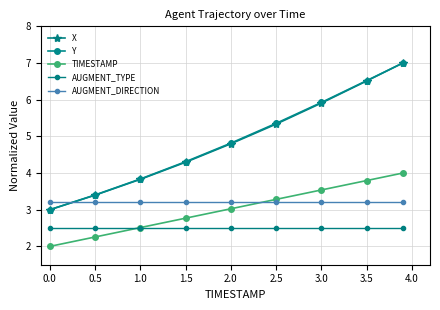

Reading right to left, list all the values displayed in this chart.

X: 7.0	6.5	5.9	5.3	4.8	4.3	3.8	3.4	3.0
Y: 7.0	6.5	5.9	5.4	4.8	4.3	3.8	3.4	3.0
TIMESTAMP: 4.0	3.8	3.5	3.3	3.0	2.8	2.5	2.3	2.0
AUGMENT_TYPE: 2.5	2.5	2.5	2.5	2.5	2.5	2.5	2.5	2.5
AUGMENT_DIRECTION: 3.2	3.2	3.2	3.2	3.2	3.2	3.2	3.2	3.2